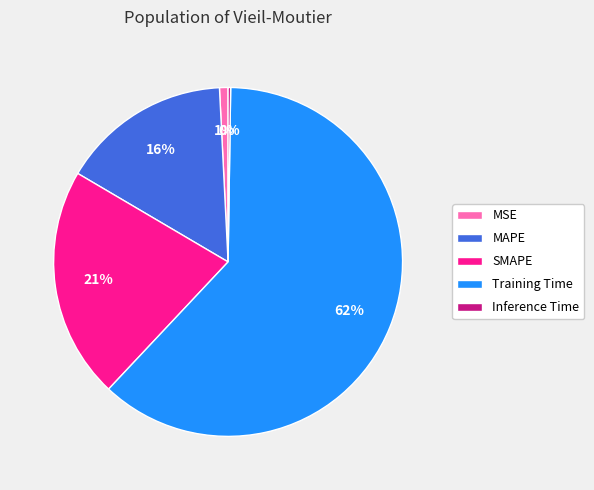

To the nearest percent, what is the difference between the largest and smallest slice percentages?

62%